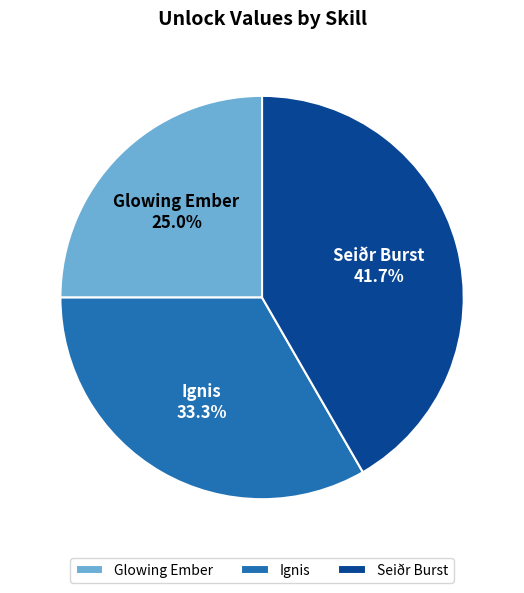

What percentage is the Seiðr Burst slice, to the nearest percent?

42%